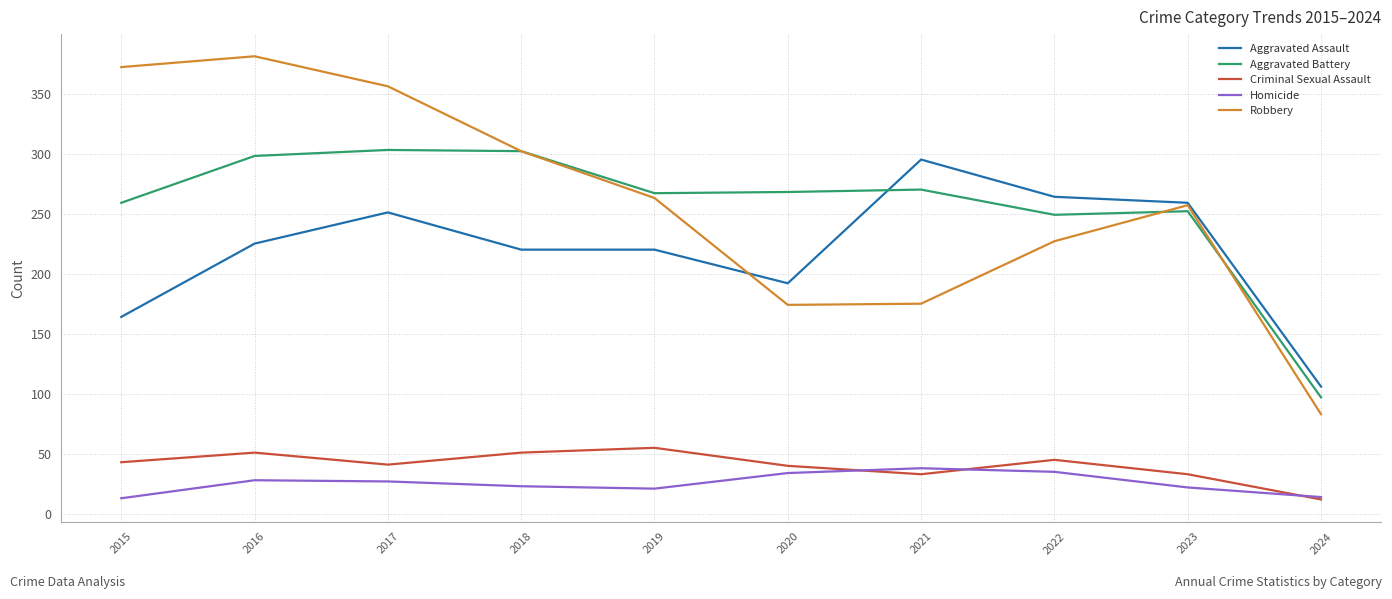

What is the highest value of the Aggravated Battery series?

303